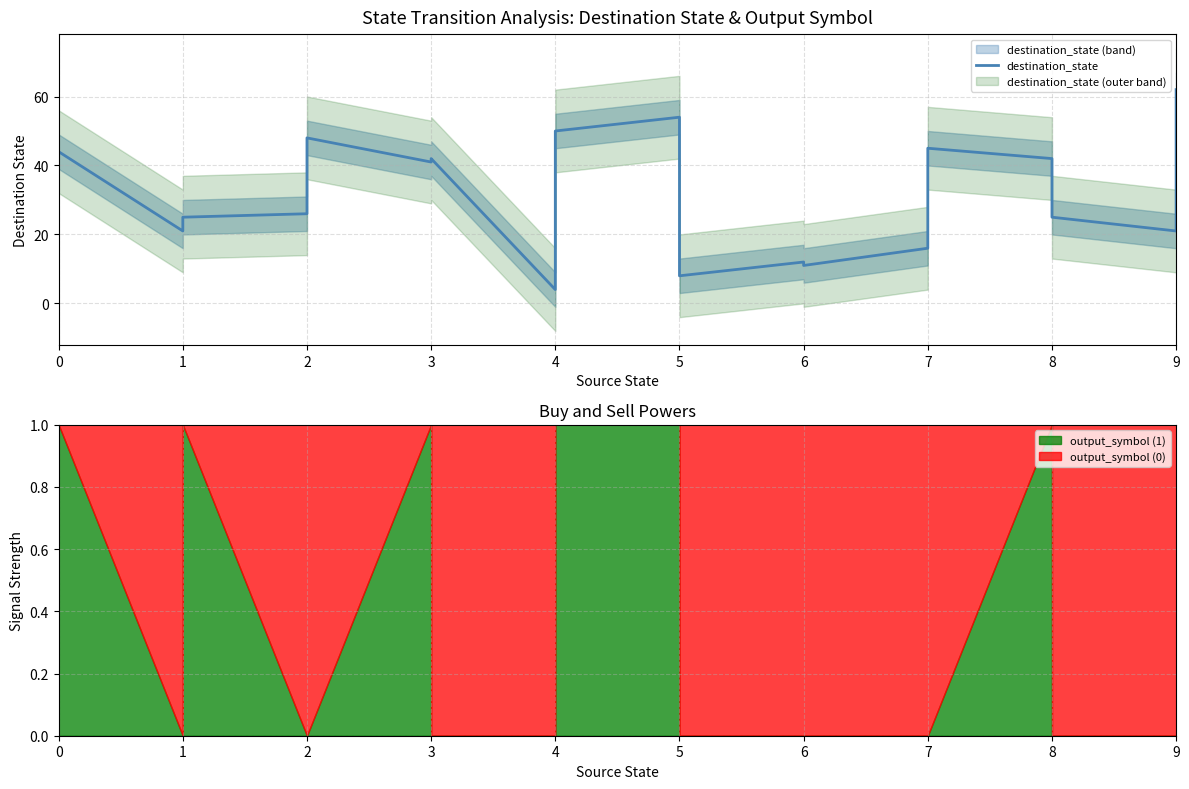

What is the value of the 8th point from the left?

42